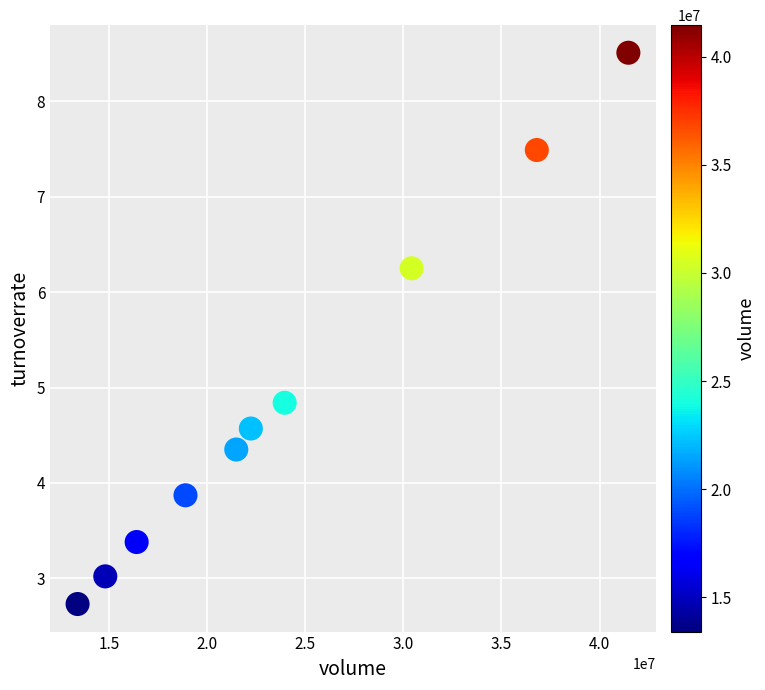

What Y value in the scatter plot is closest to 5?

4.8